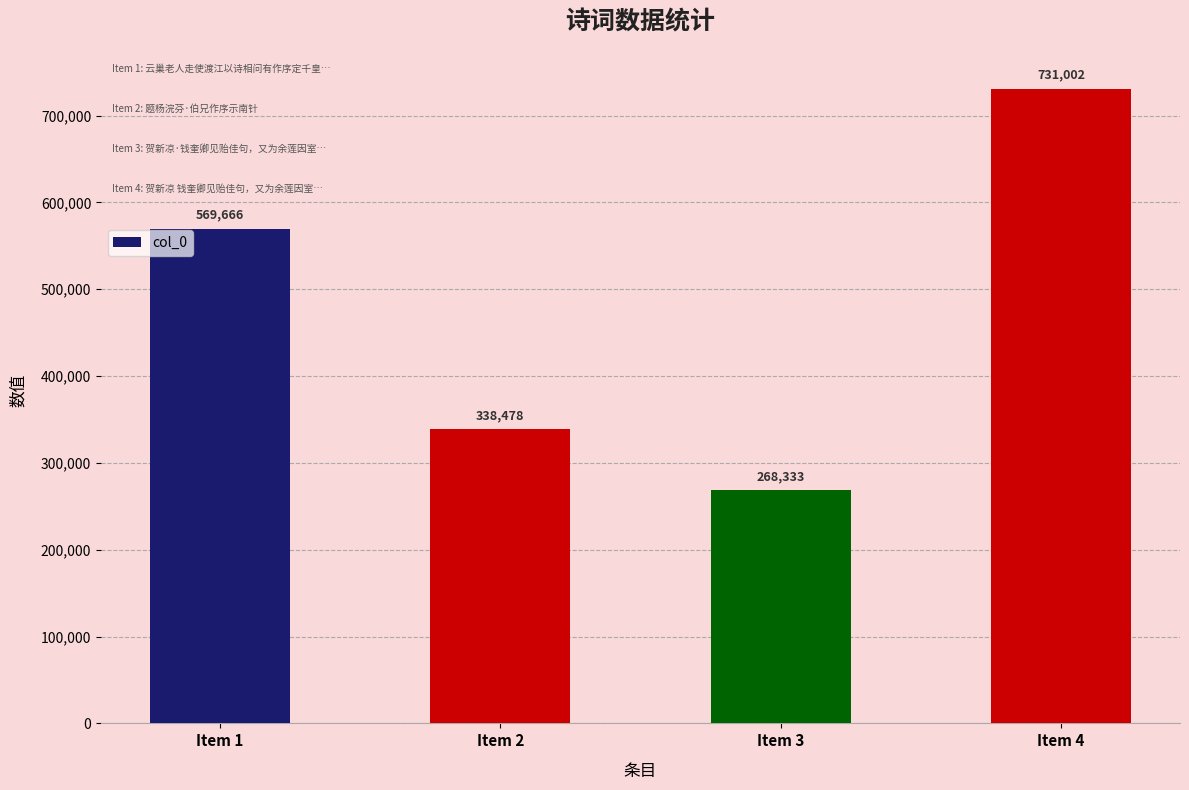

What is the change in value from Item 1 to Item 4?

+161336